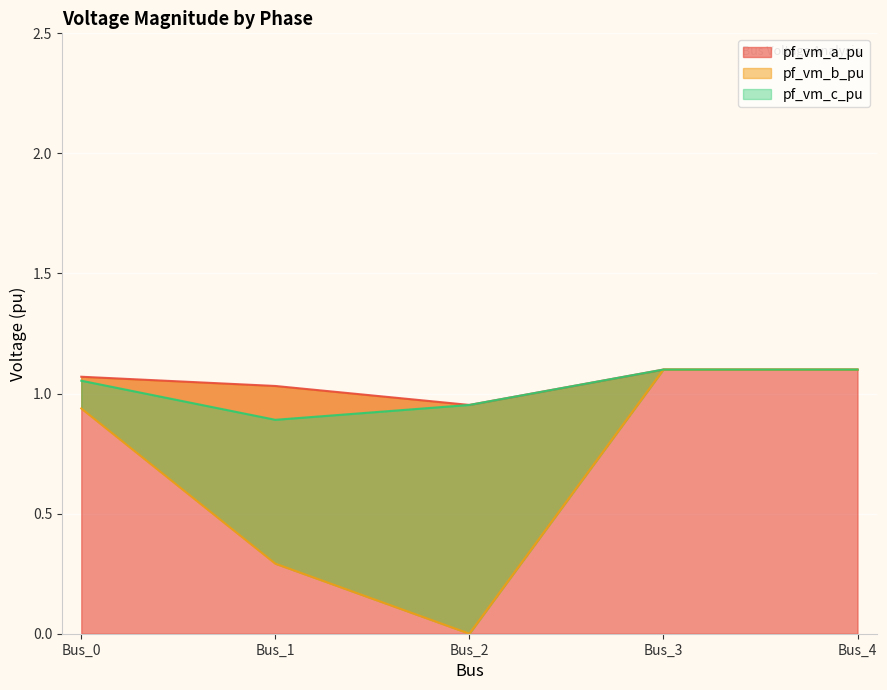

What is the total value across all series at Bus_0?

3.1